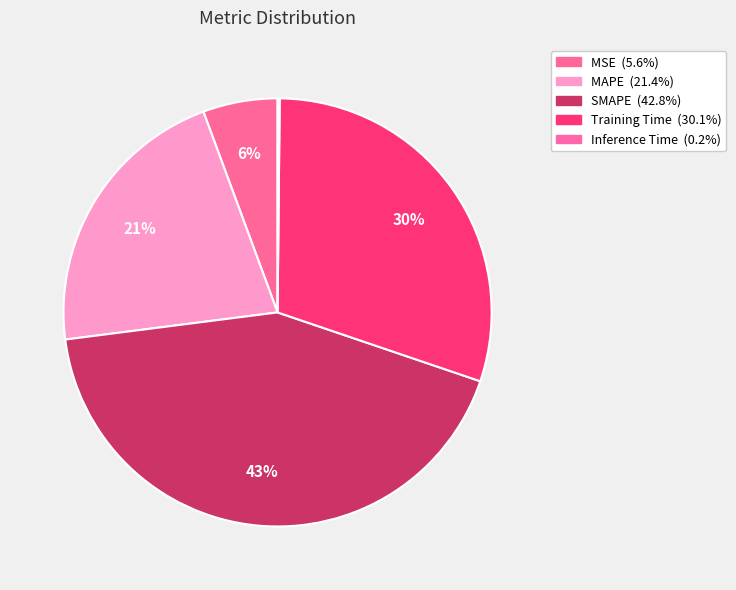

To the nearest percent, what is the combined percentage of MSE and MAPE?

27%